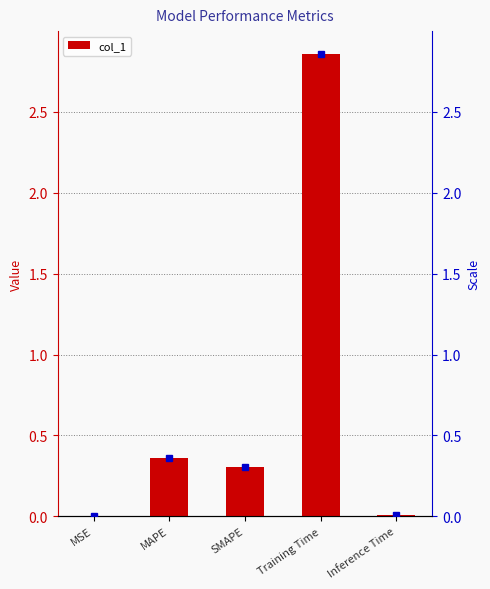

What is the change in value from MAPE to SMAPE?

-0.1